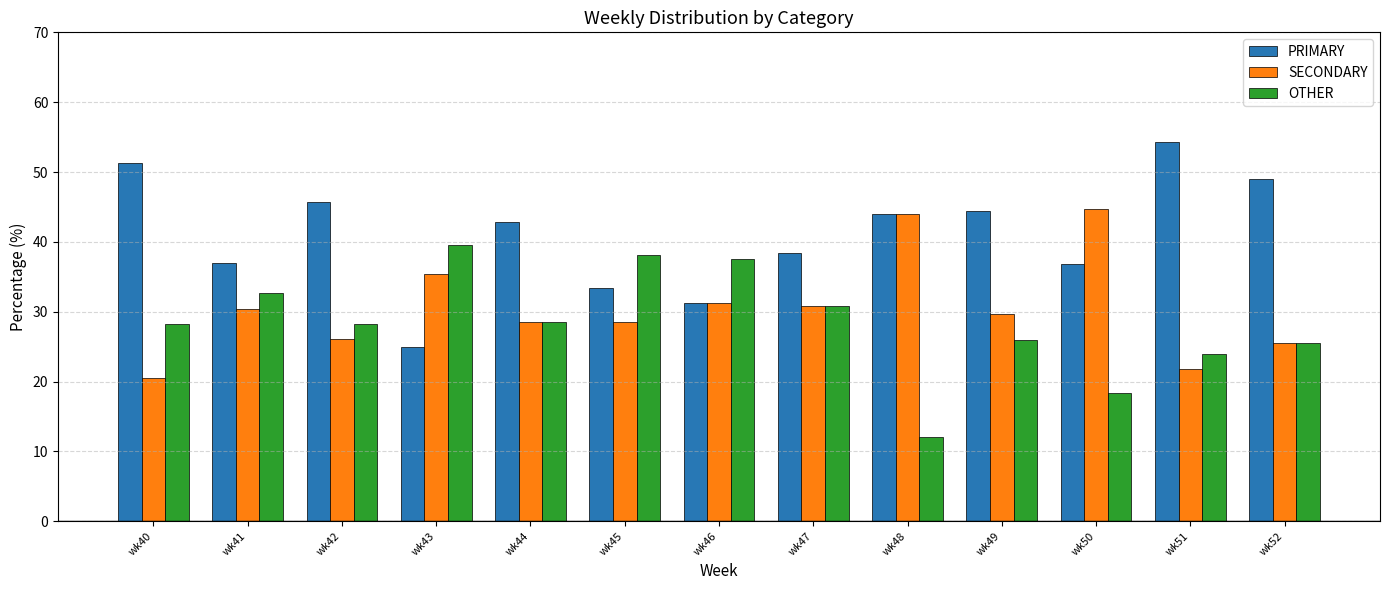

At how many categories does at least one series exceed 35?

13